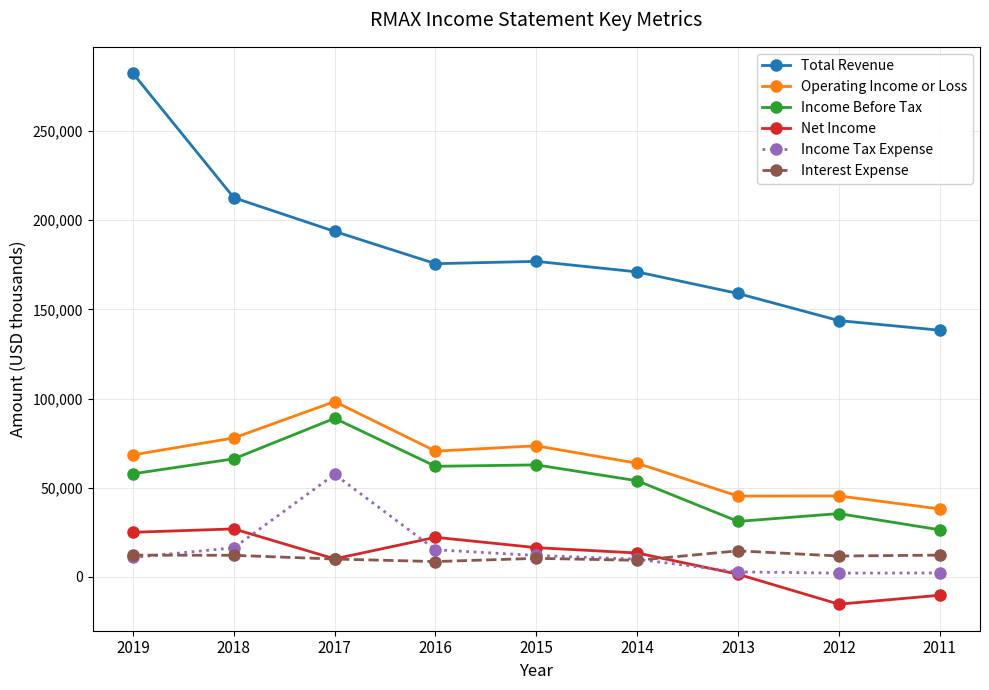

True or false: Interest Expense and Operating Income or Loss cross at least once.

False